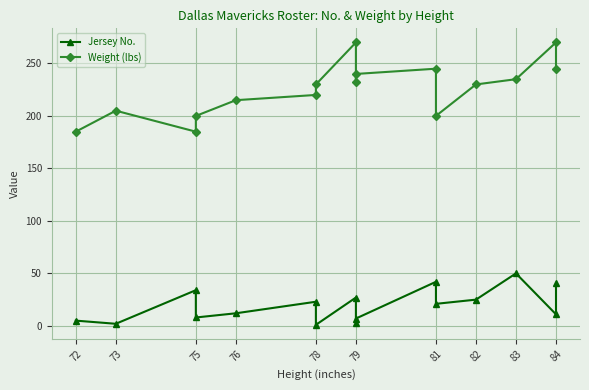

Which series has the largest range (max minus min)?

Weight (lbs)